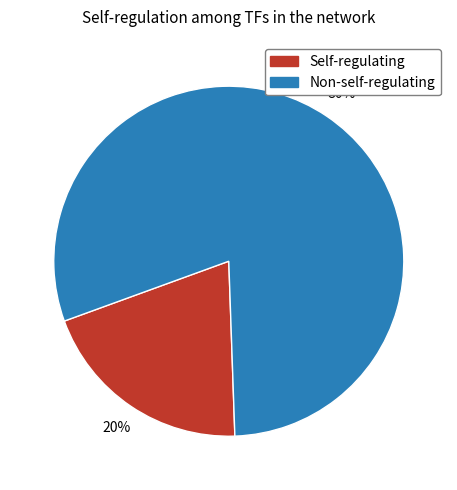

To the nearest percent, what is the average slice percentage?

50%